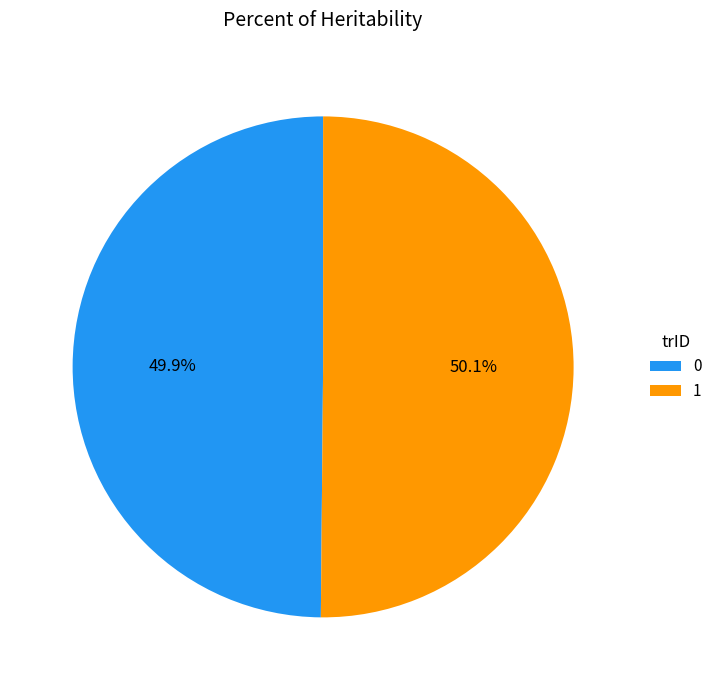

To the nearest percent, what percentage of the pie is 0?

50%